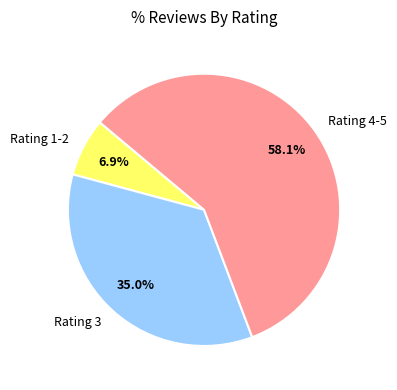

Count the number of slices in the pie.

3